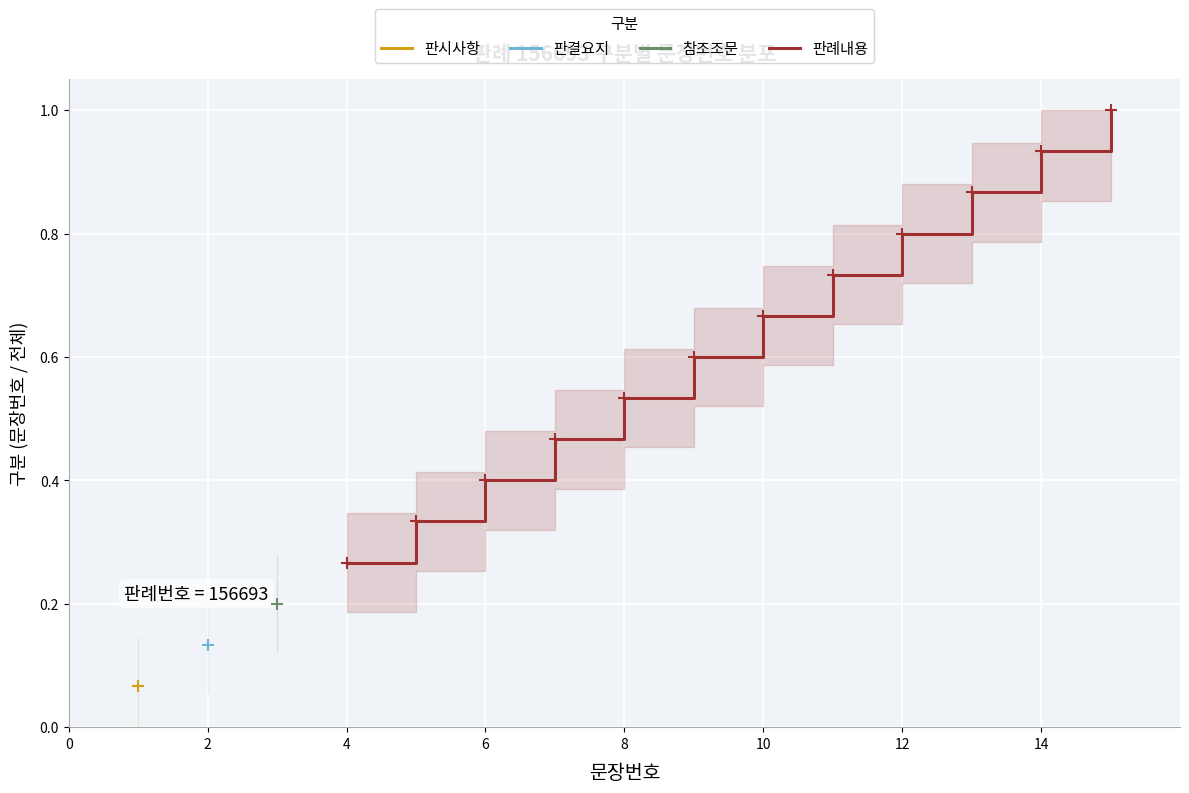

What is the label of the 5th point from the left?

8